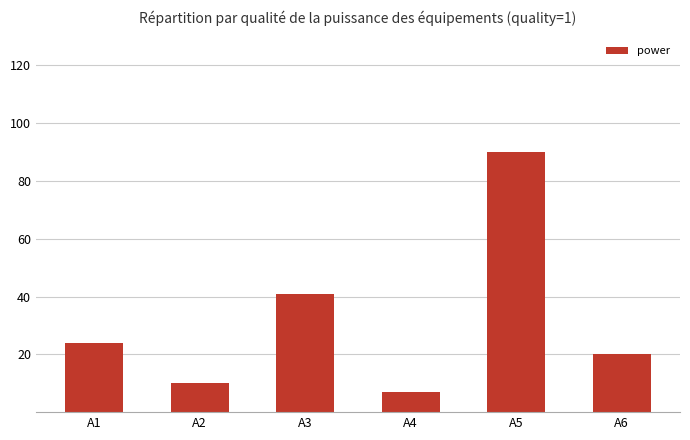

What is the sum of all values?

192